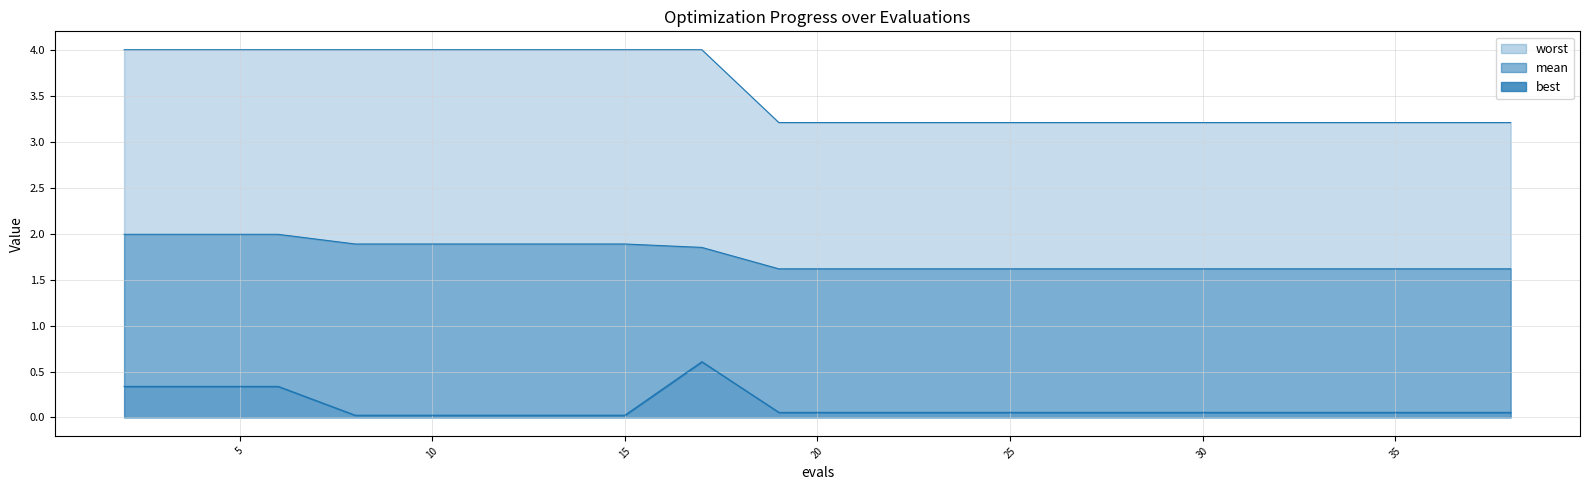

Between 8 and 36, which series saw the biggest shift?

worst